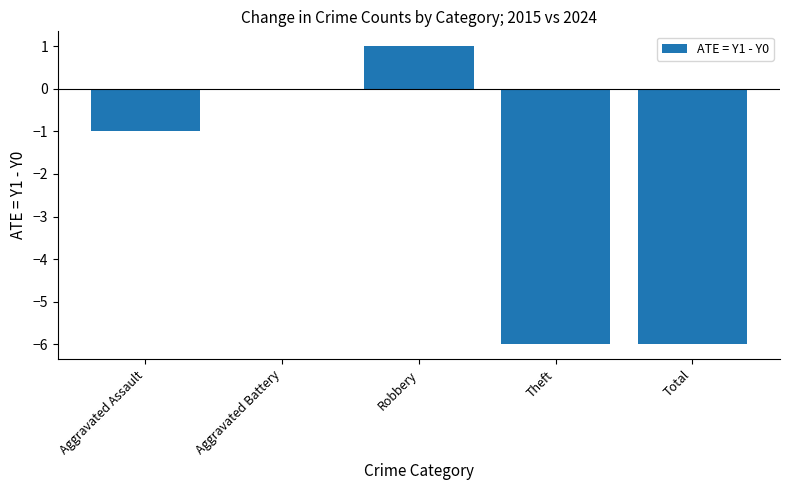

How many series are shown in this chart?

1